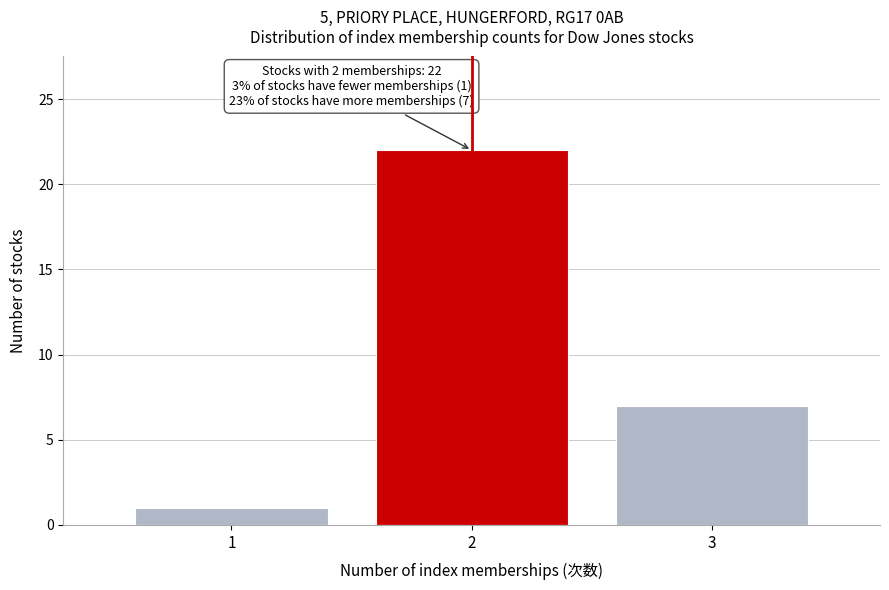

Reading right to left, extract all data points from this chart.

3=7	2=22	1=1